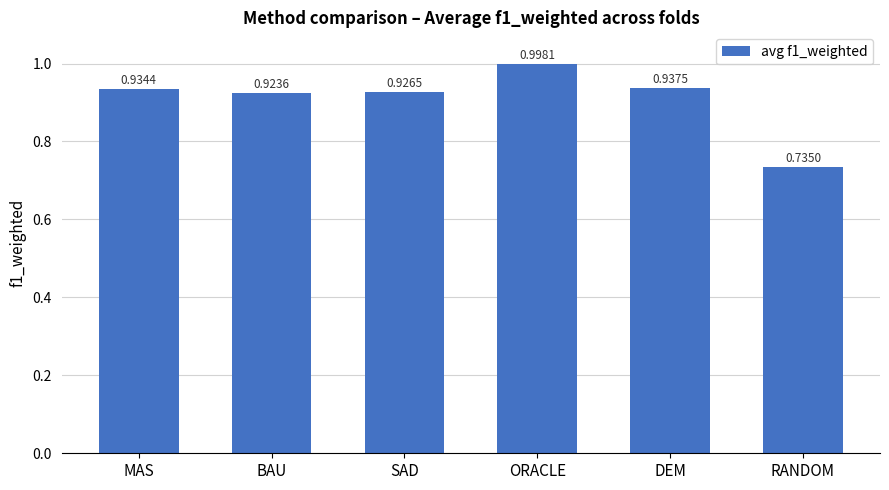

True or false: the data shows 1.0 at ORACLE.

True